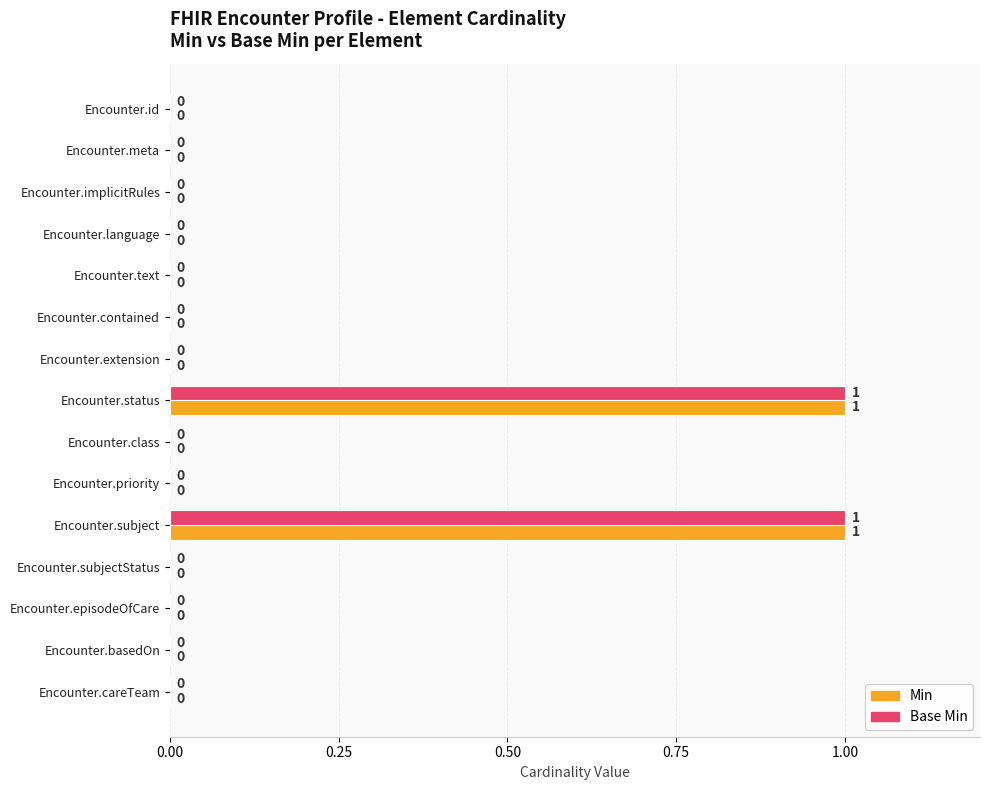

The value of Min at Encounter.contained is 0. True or false?

True